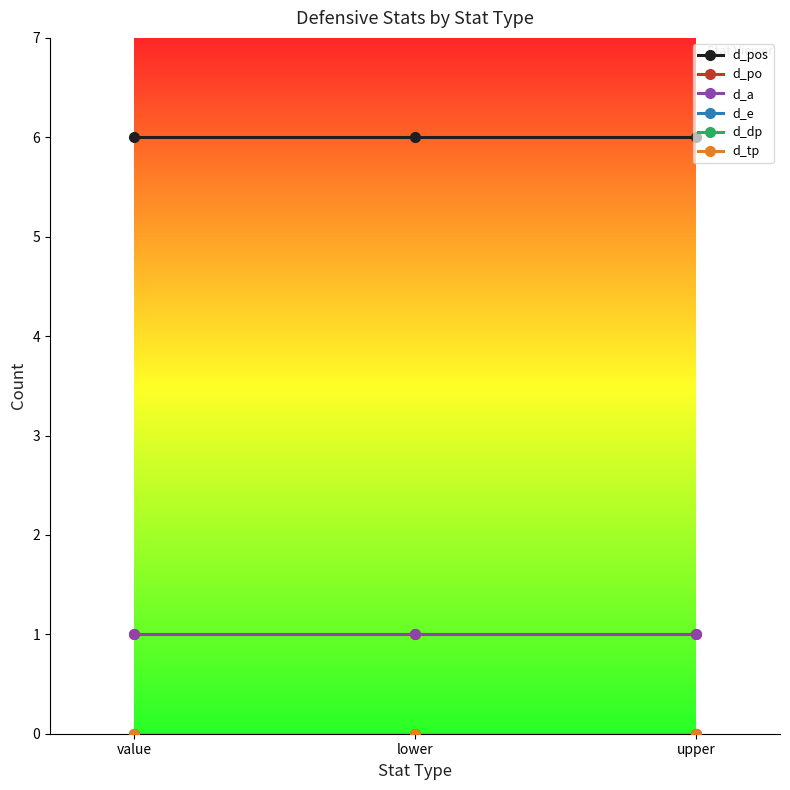

What position from the left is upper?

3